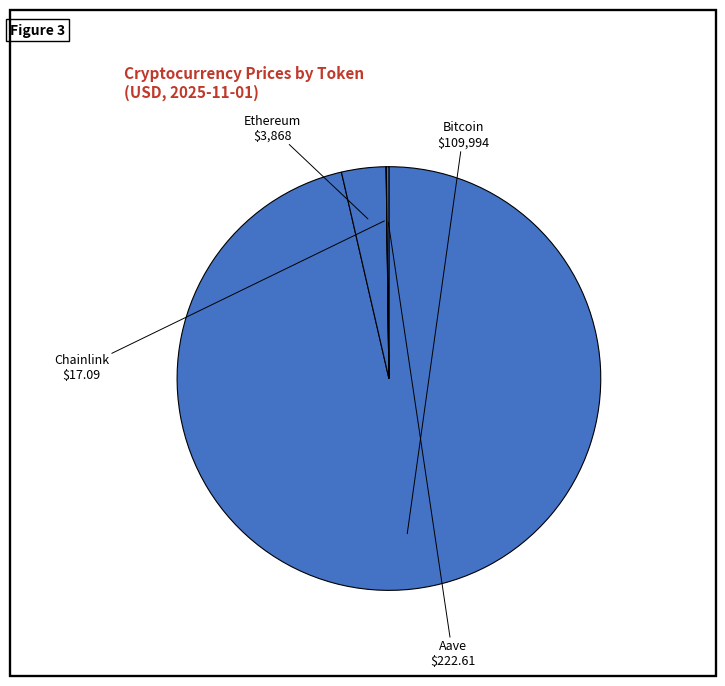

What is the majority slice?

Bitcoin